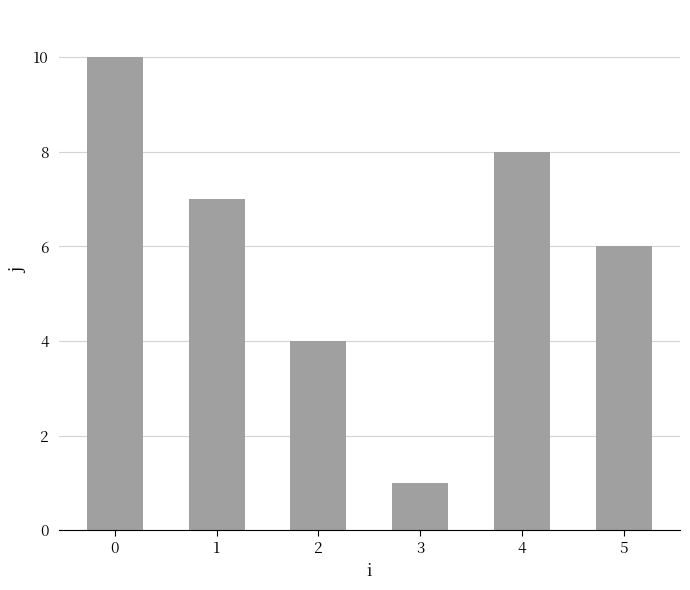

What is the value of the 3rd bar from the left?

4